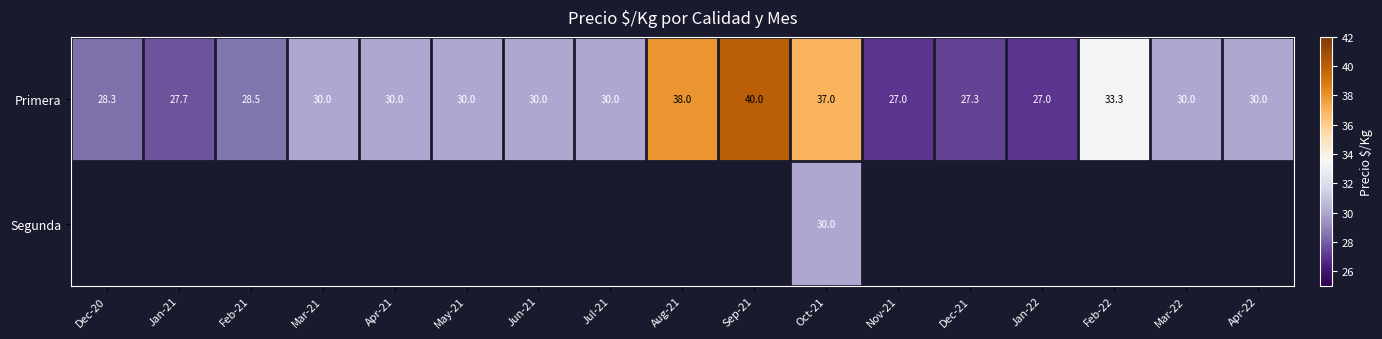

How many data points in Primera are less than 30?

6